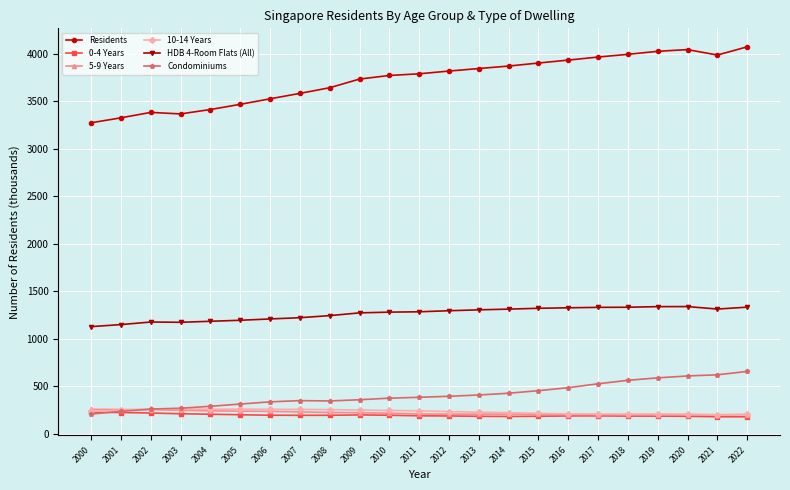

Which series has the largest total across all categories?

Residents